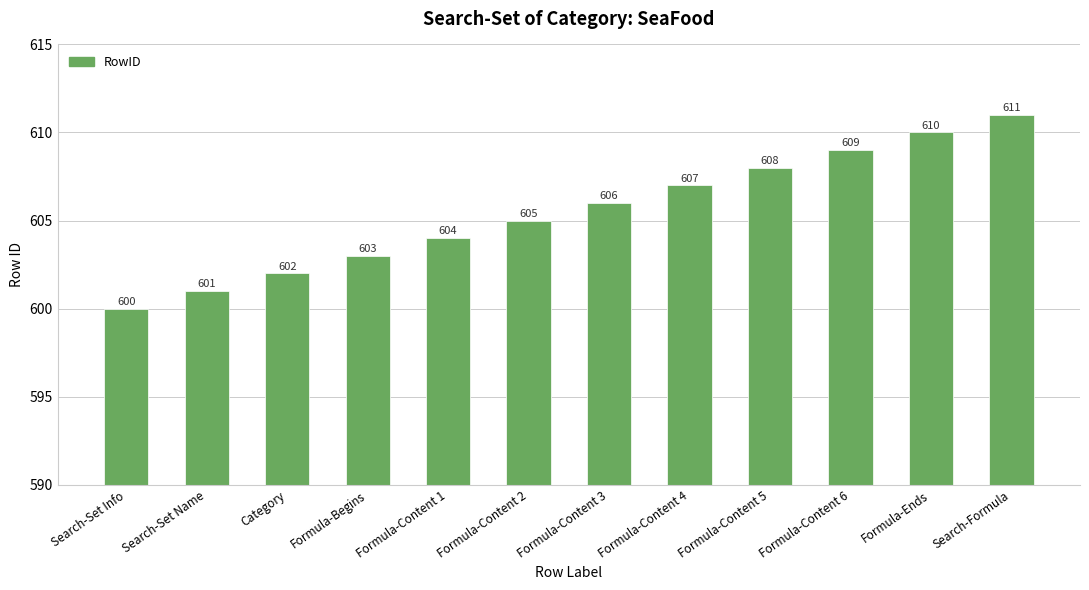

Which has a higher value, Formula-Content 6 or Formula-Ends?

Formula-Ends